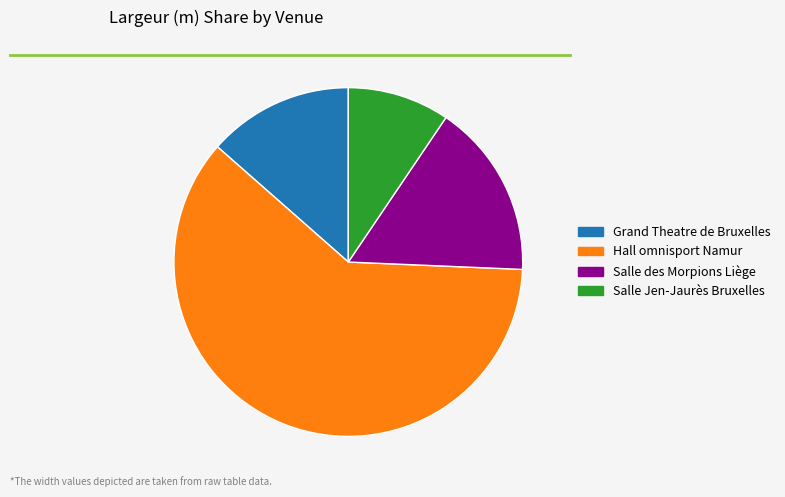

Does any single category account for the majority?

Yes